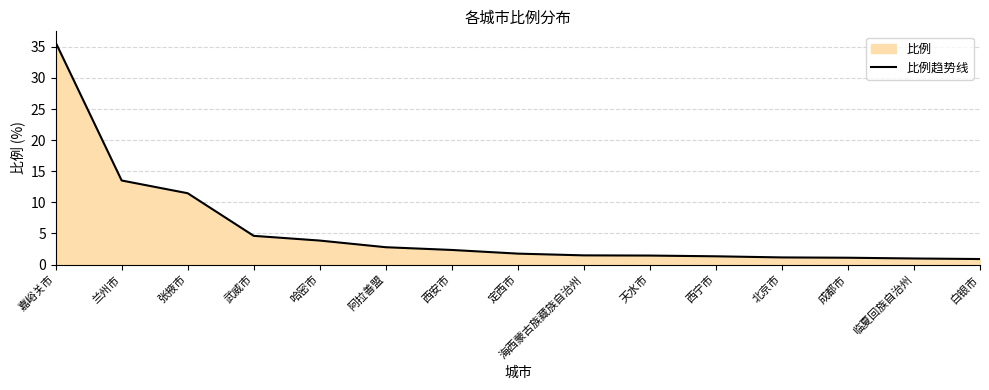

Read the value at 定西市.

1.8